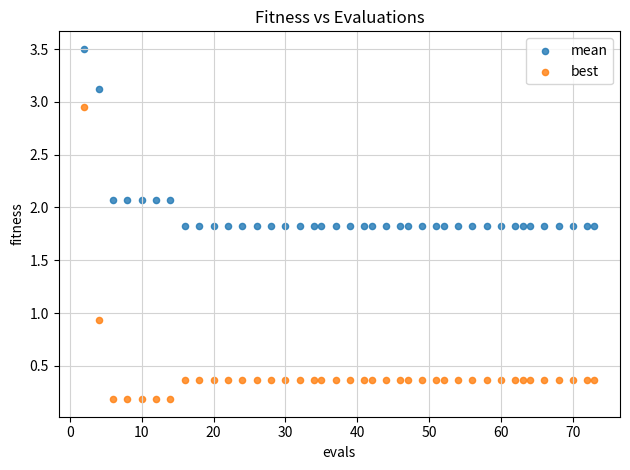

Which series contains the highest Y value?

mean